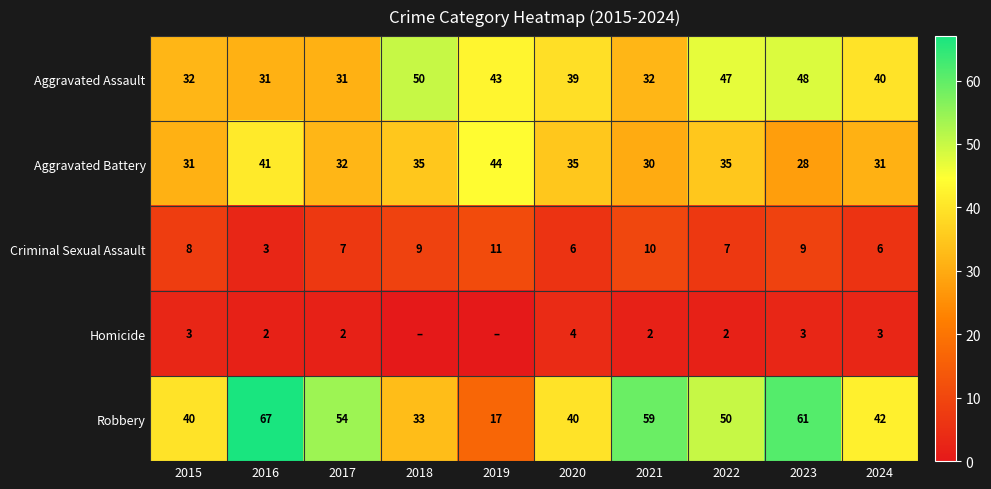

What is the total value across all series at 2021?

133